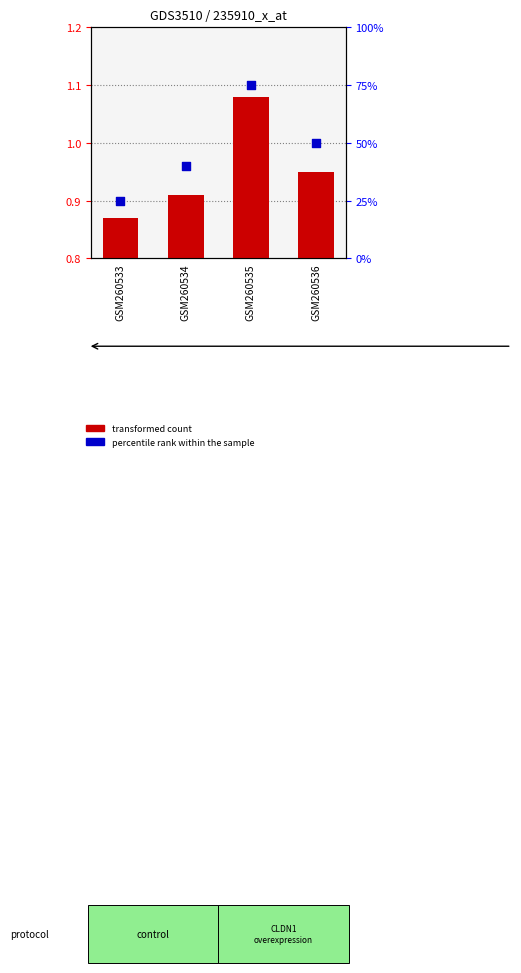

Which series has the largest Y range (max minus min)?

percentile rank within the sample